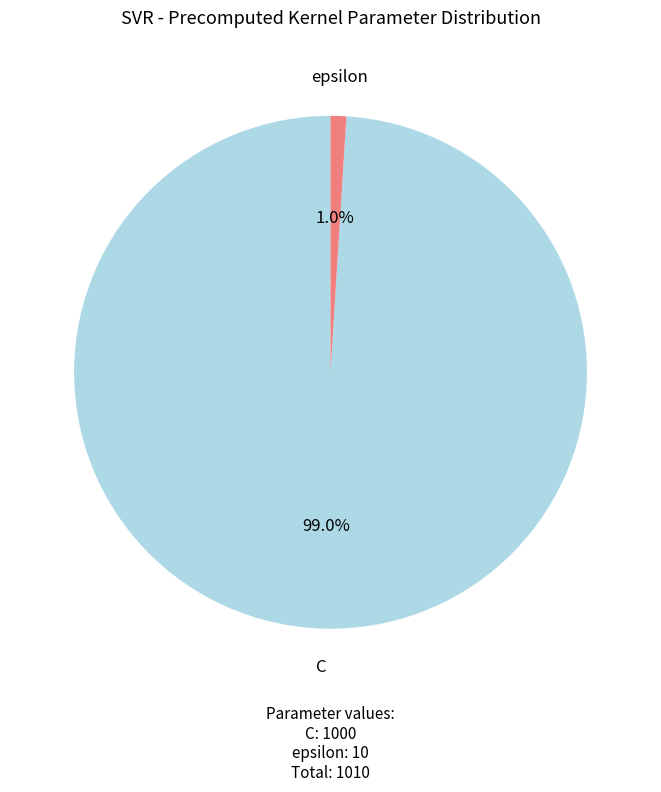

Rank the categories by value from highest to lowest.

C, epsilon